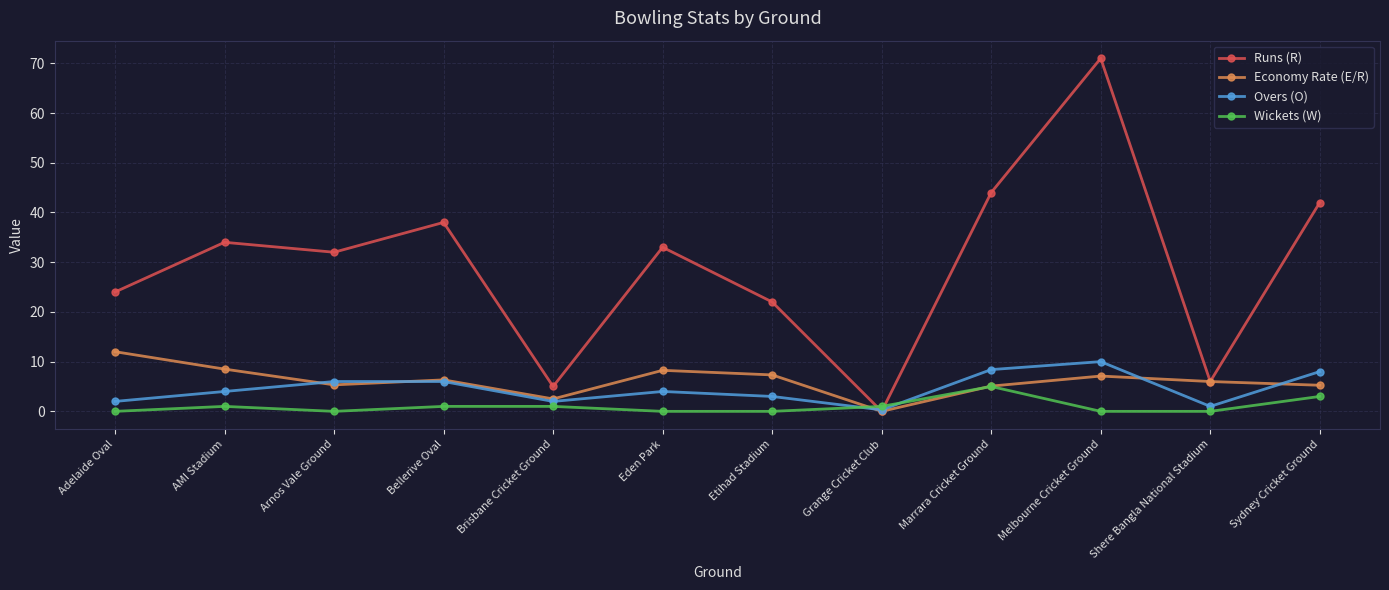

Which series has the largest range (max minus min)?

Runs (R)